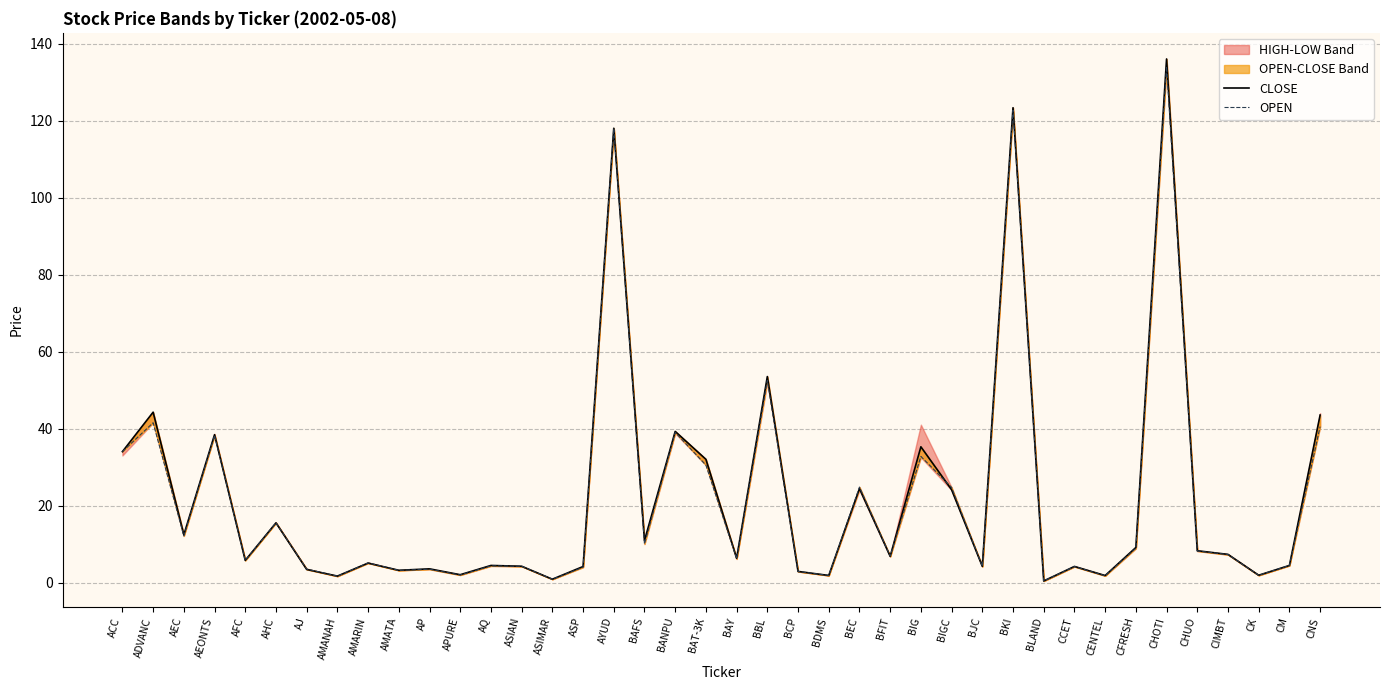

What is the minimum value for CLOSE?

0.4